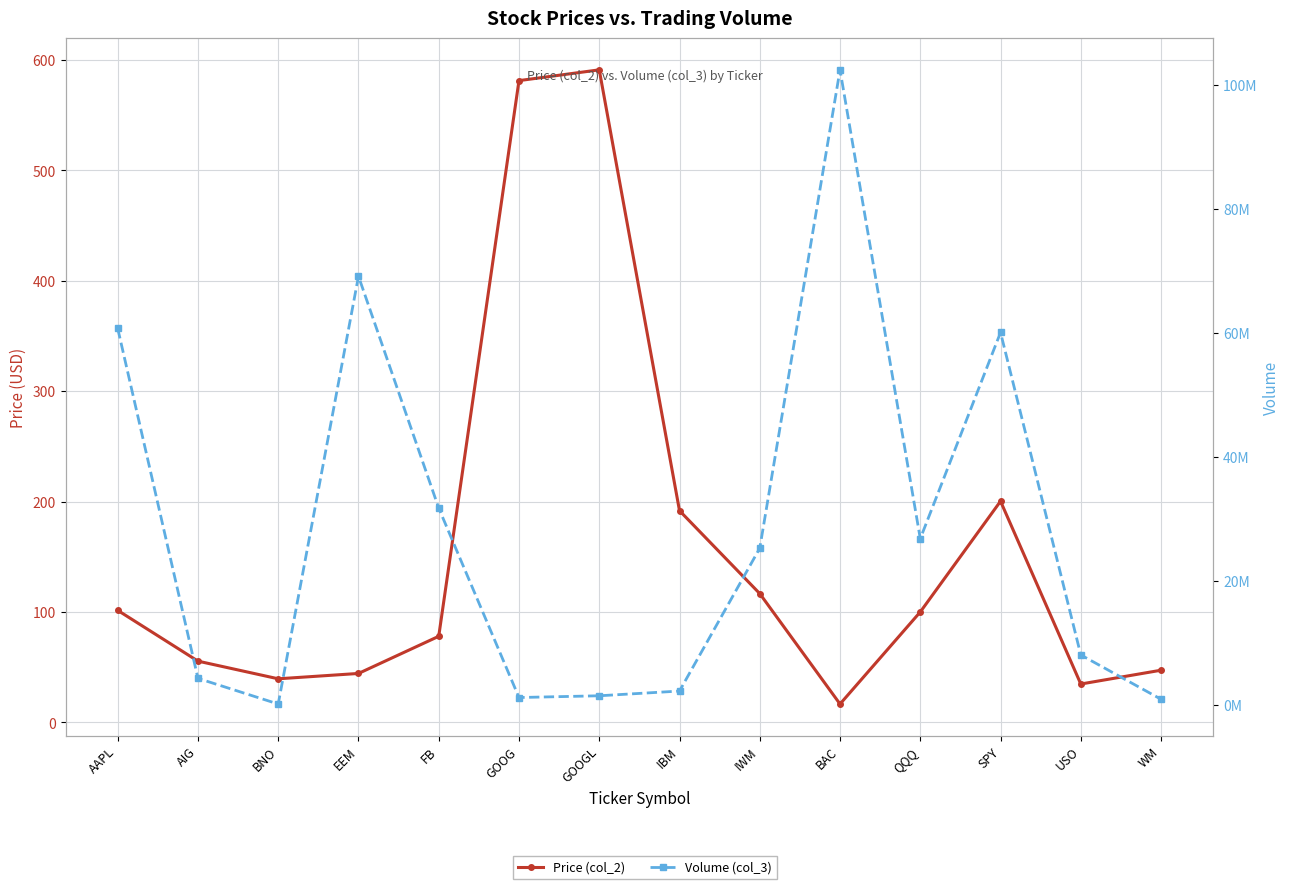

What are all the series names shown in the legend?

Price (col_2), Volume (col_3)